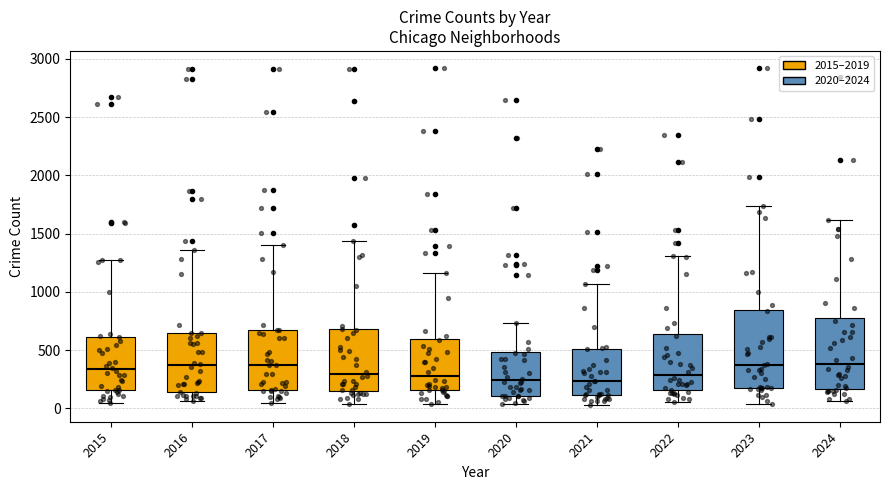

Reading left to right, read every box against the y-axis: the position of its median line, the range the box covers, and the ends of its whiskers. The values are not printed on the chart, so give them approximately, as read against the axis.

2015: median 350, box 150 to 600, whiskers 50 to 1300
2016: median 350, box 150 to 650, whiskers 50 to 1350
2017: median 350, box 150 to 650, whiskers 50 to 1400
2018: median 300, box 150 to 700, whiskers 50 to 1450
2019: median 250, box 150 to 600, whiskers 50 to 1150
2020: median 250, box 100 to 500, whiskers 50 to 750
2021: median 250, box 100 to 500, whiskers 50 to 1050
2022: median 300, box 150 to 650, whiskers 50 to 1300
2023: median 400, box 150 to 850, whiskers 50 to 1750
2024: median 400, box 150 to 750, whiskers 50 to 1600